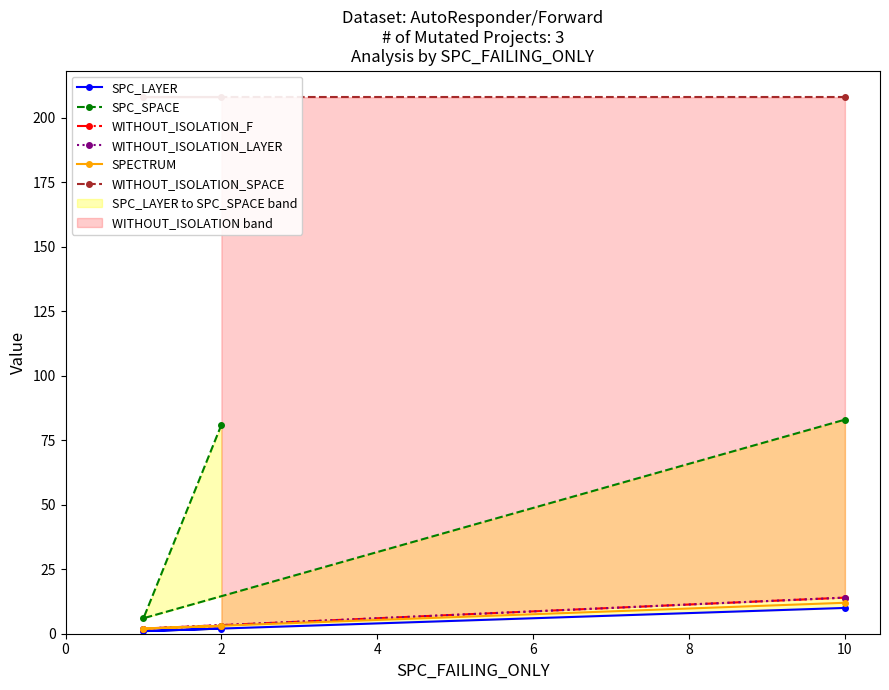

How many data points in SPC_SPACE are less than 81?

1